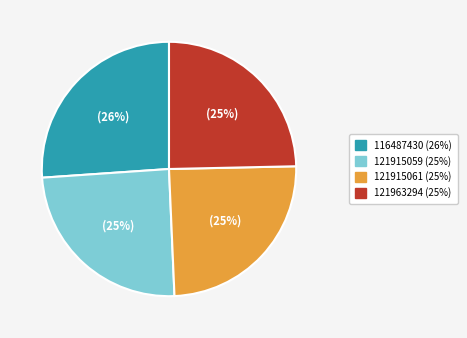

To the nearest percent, what is the difference between the largest and smallest slice percentages?

1%